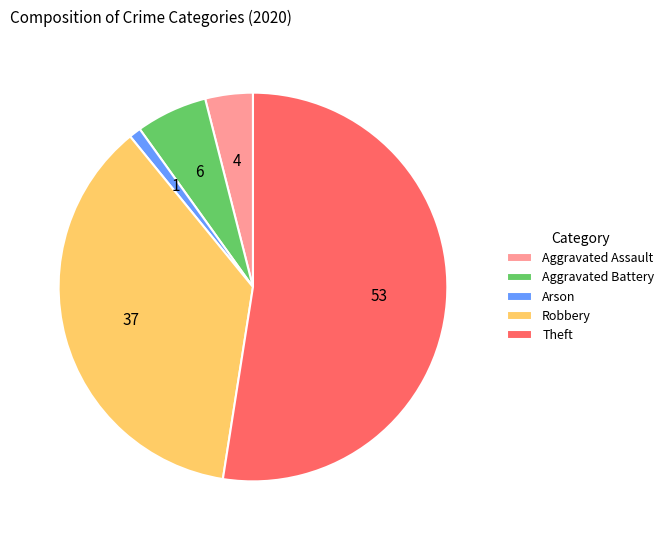

Is it true that Aggravated Assault is 4% of the pie?

True